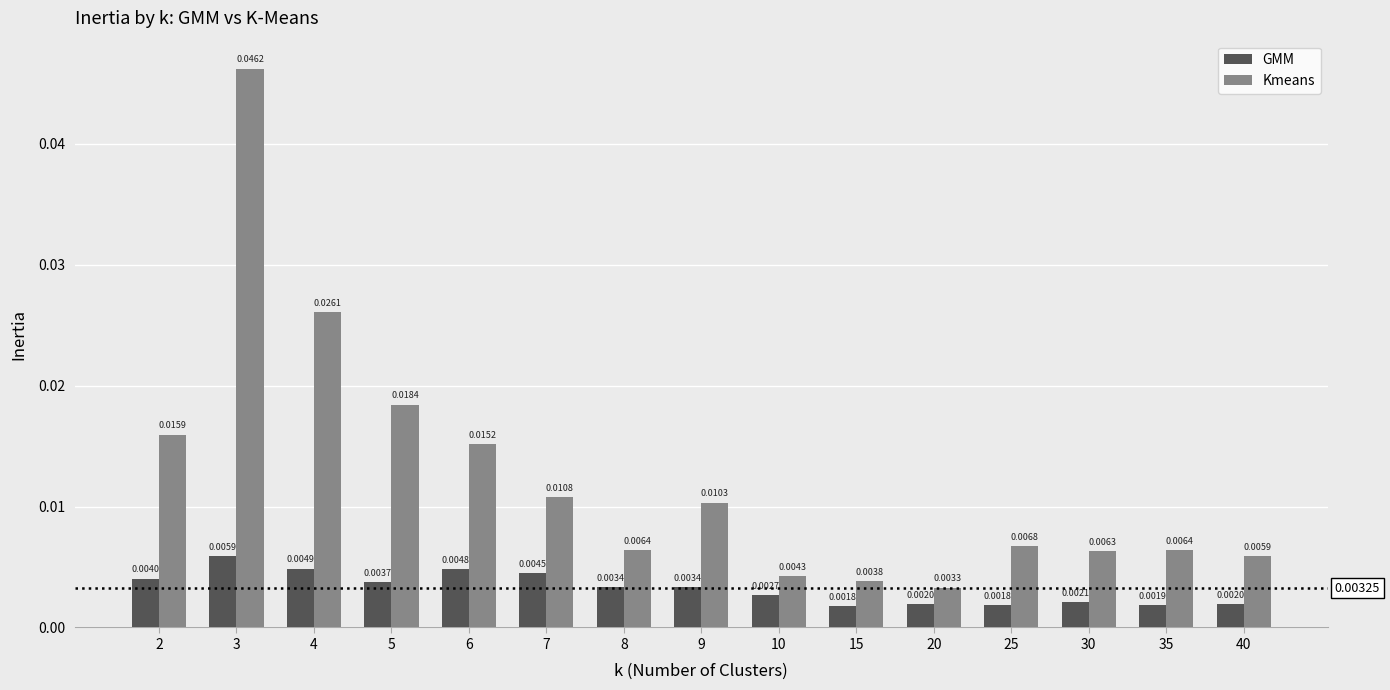

List the series in order of their overall mean, highest first.

Kmeans, GMM